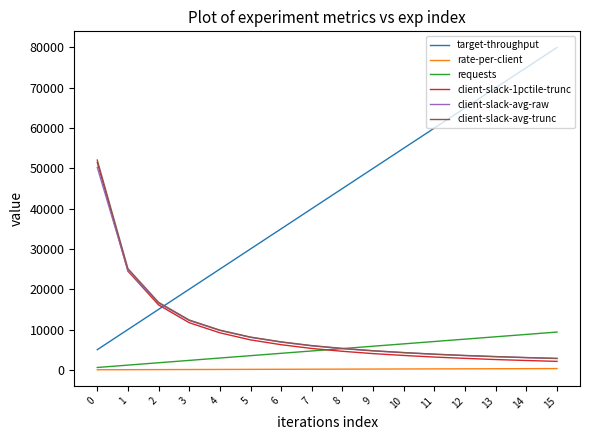

After their last crossing, which series has the higher values: target-throughput or client-slack-avg-raw?

target-throughput